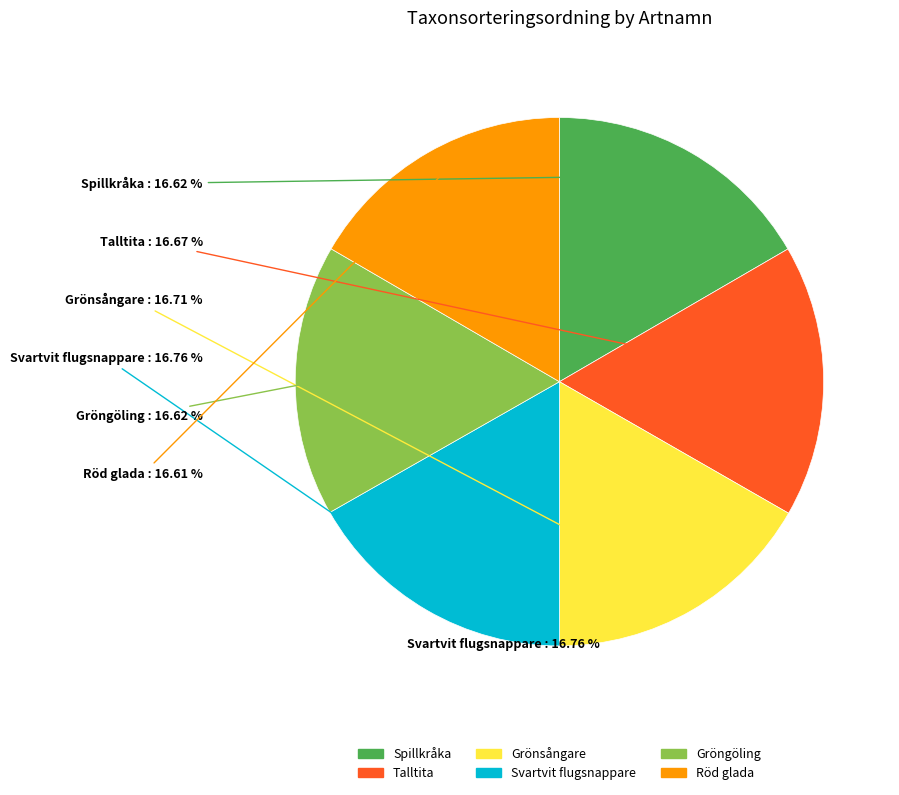

Which category has the smallest portion of the pie?

Röd glada